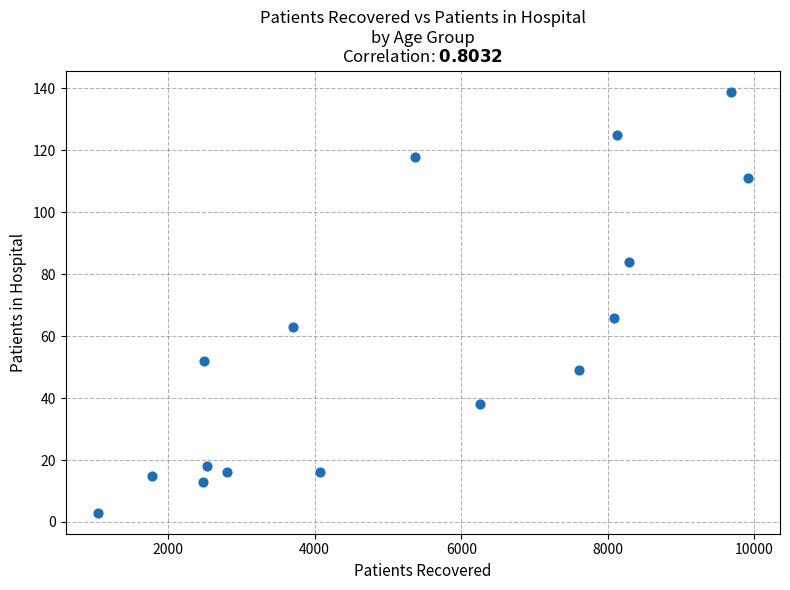

What Y value in the scatter plot is closest to 71?

66